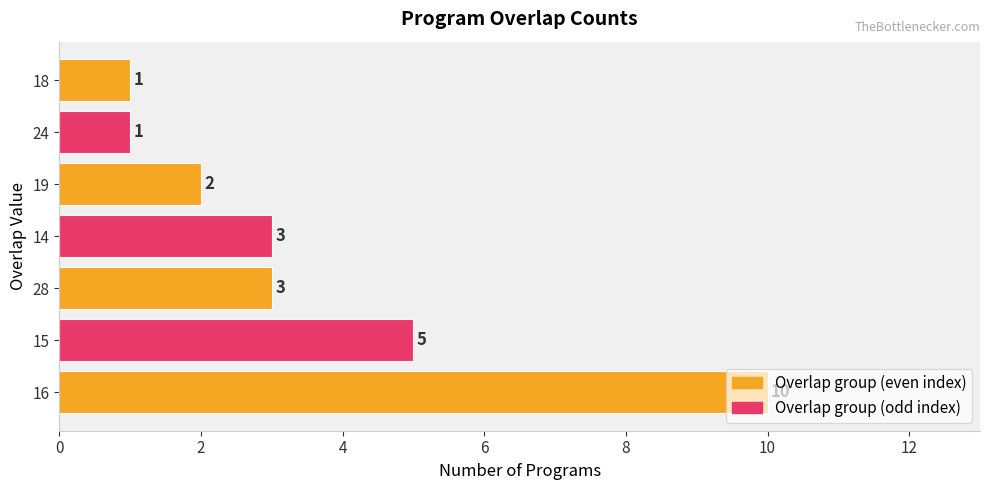

What is the average value?

4